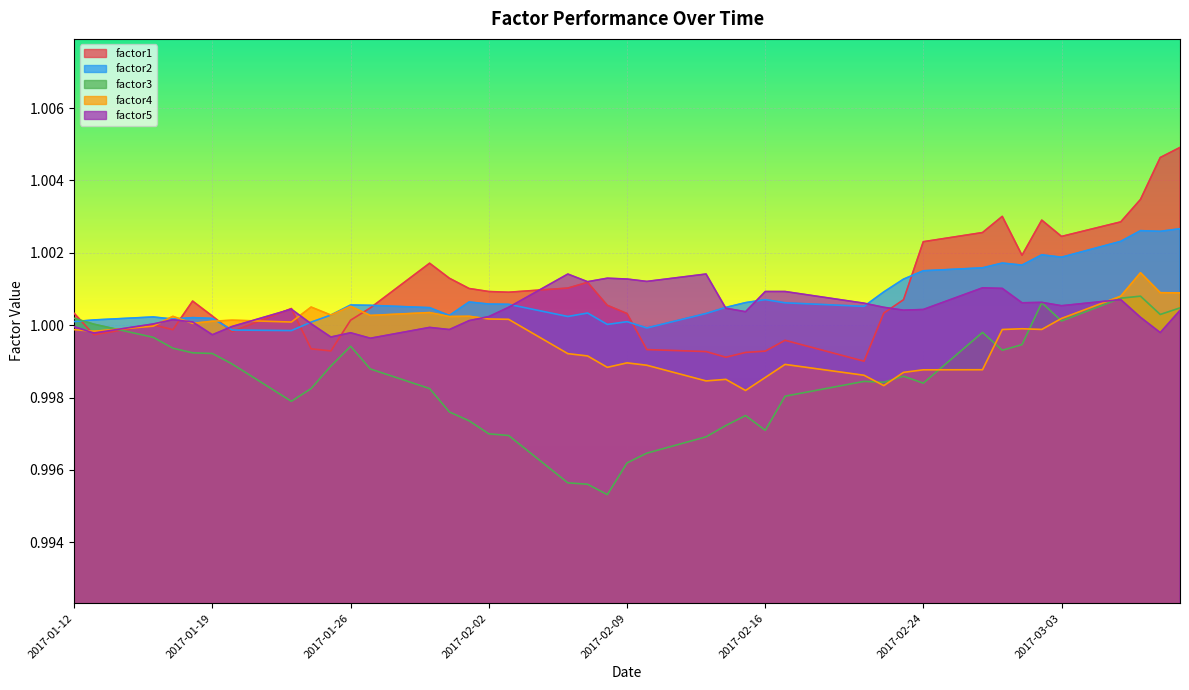

The factor4 series shows 0.5 at 2017-02-02. True or false?

False